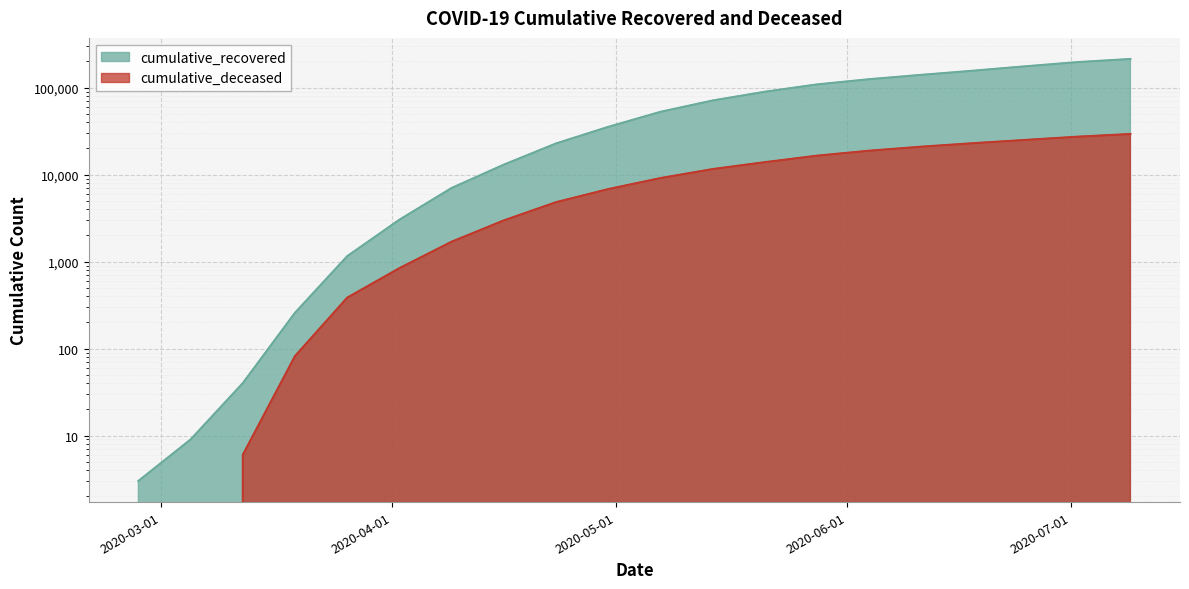

Where is cumulative_recovered nearest to the value 106876?

2020-05-28